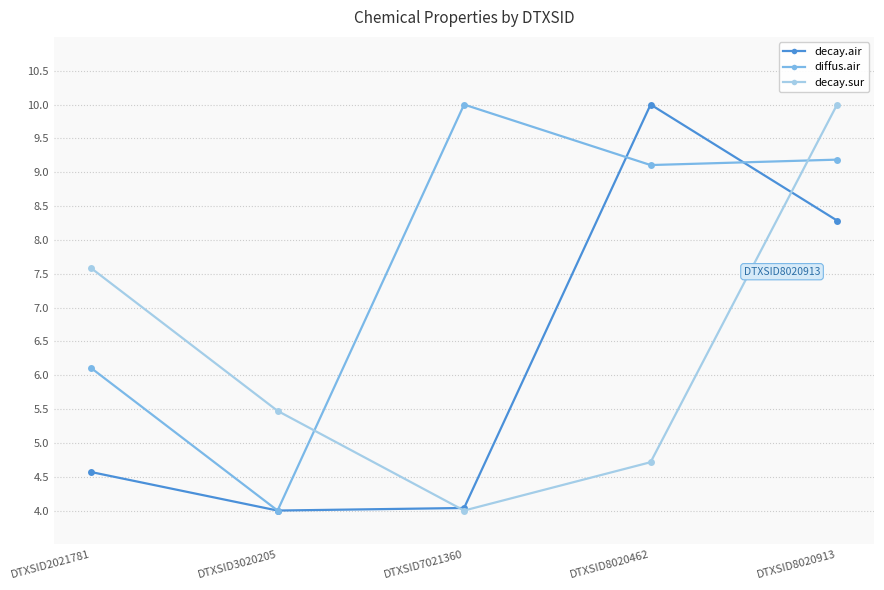

Reading left to right, transcribe all the data shown in this chart.

decay.air: DTXSID2021781=4.6	DTXSID3020205=4.0	DTXSID7021360=4.0	DTXSID8020462=10.0	DTXSID8020913=8.3
diffus.air: DTXSID2021781=6.1	DTXSID3020205=4.0	DTXSID7021360=10.0	DTXSID8020462=9.1	DTXSID8020913=9.2
decay.sur: DTXSID2021781=7.6	DTXSID3020205=5.5	DTXSID7021360=4.0	DTXSID8020462=4.7	DTXSID8020913=10.0